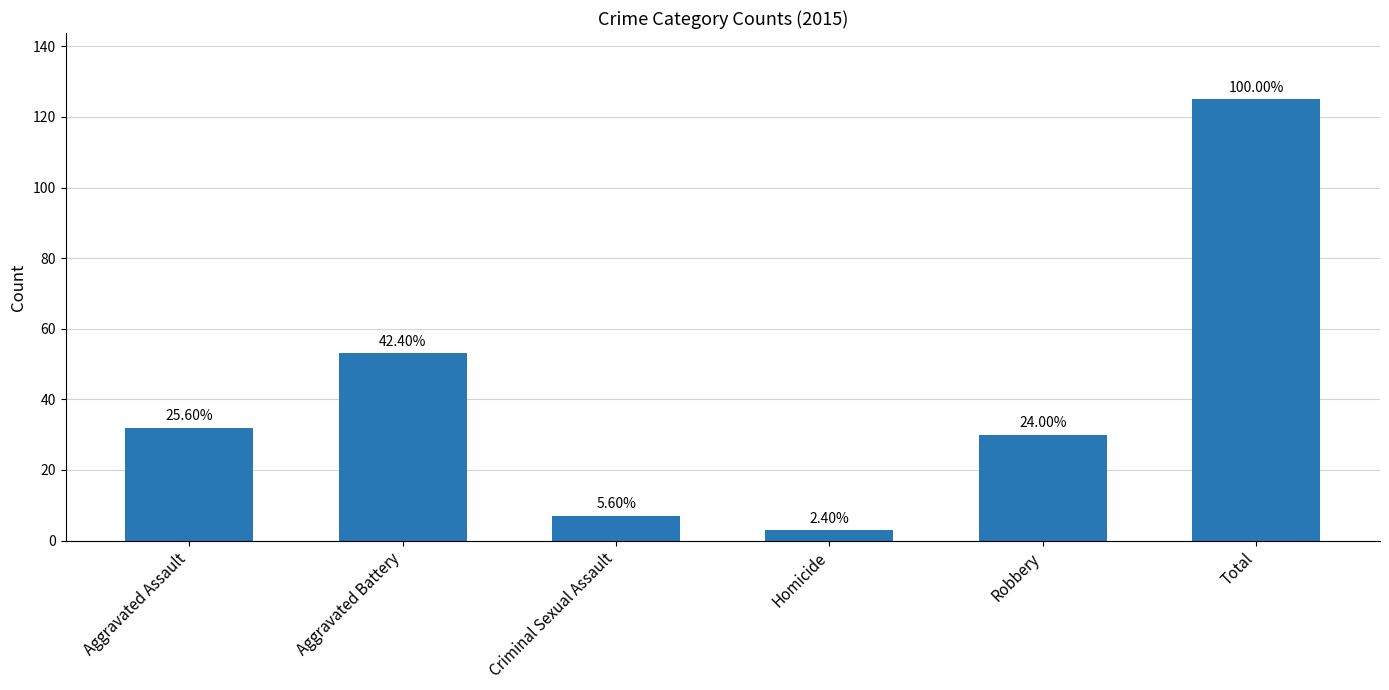

How many bars are there in total?

6